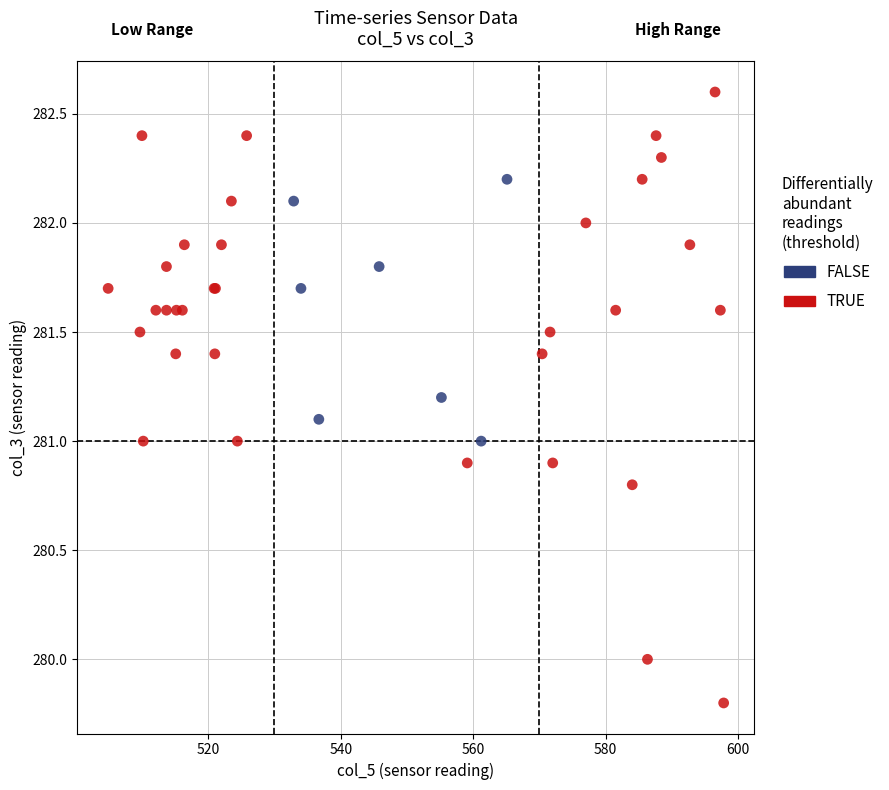

Which series contains the lowest Y value?

TRUE